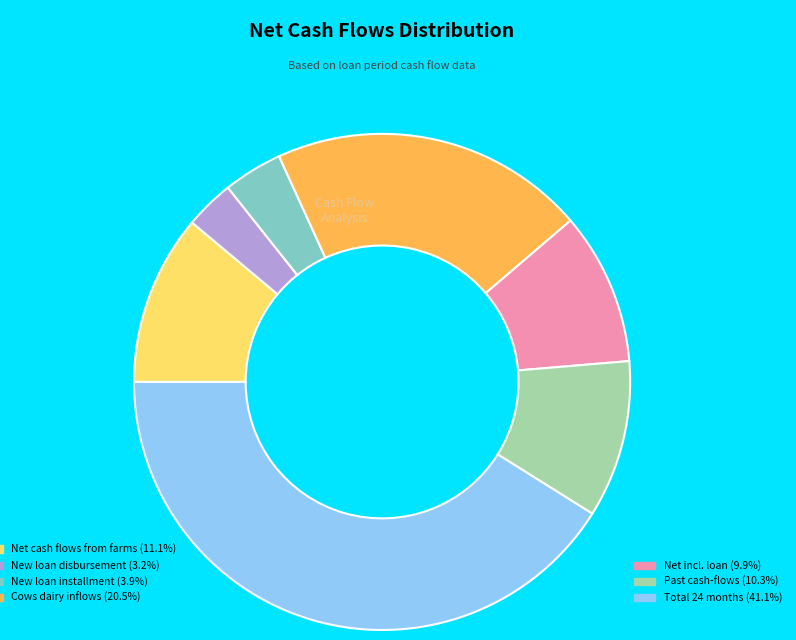

Is there any slice that represents more than half of the pie?

No